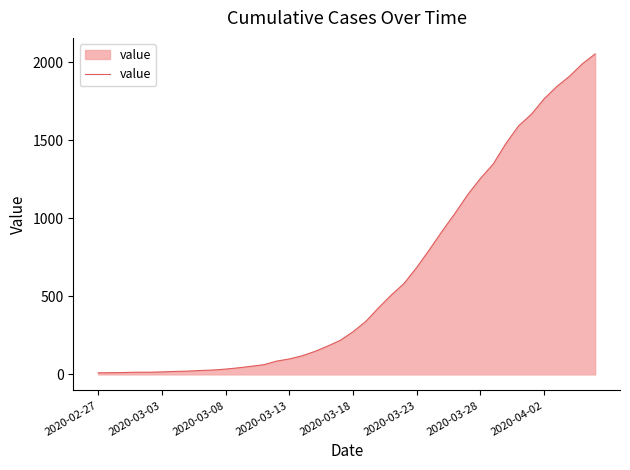

What is the difference between the maximum and minimum values?

2042